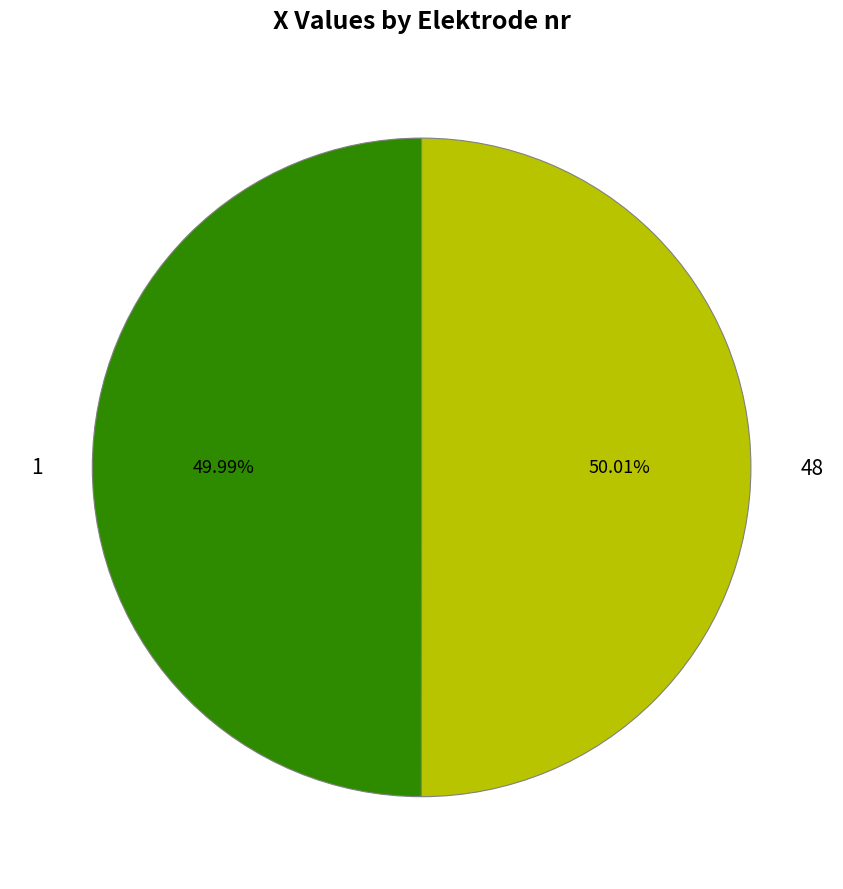

Is there a majority slice in this chart?

Yes